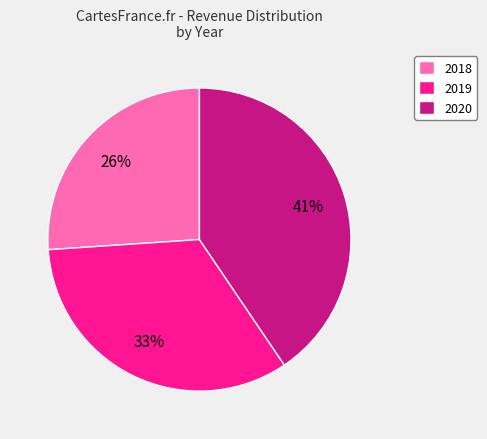

To the nearest percent, what is the combined percentage of 2020 and 2018?

67%